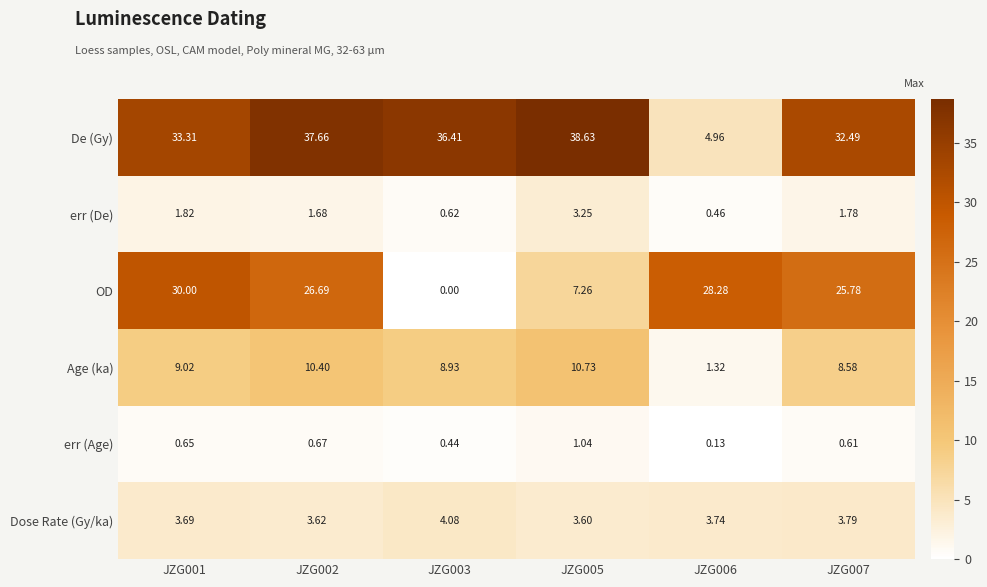

Which series has the widest spread of values?

De (Gy)